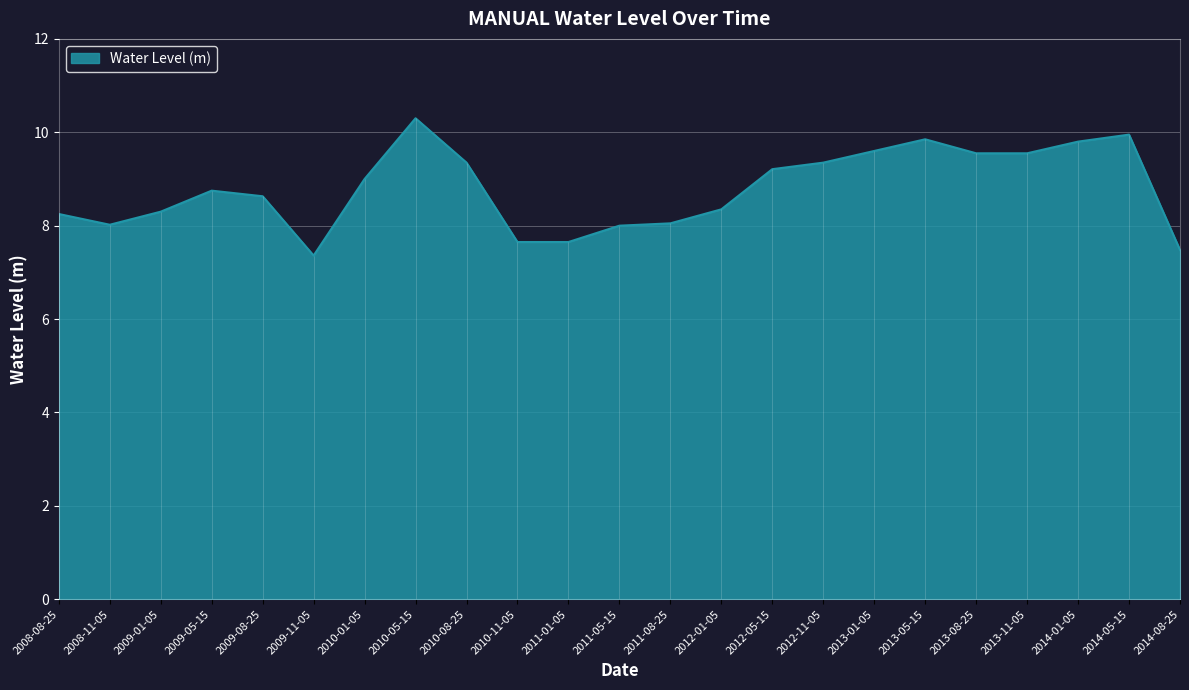

How many categories are shown in the chart?

23